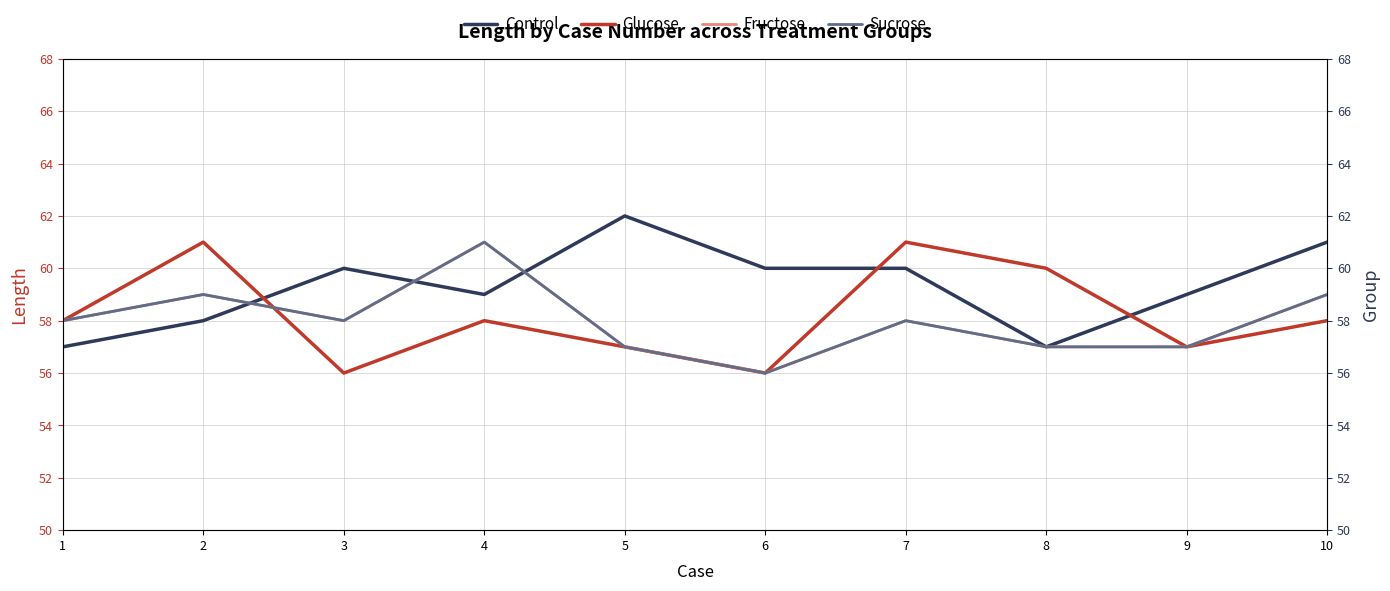

Where is Glucose nearest to the value 58?

1